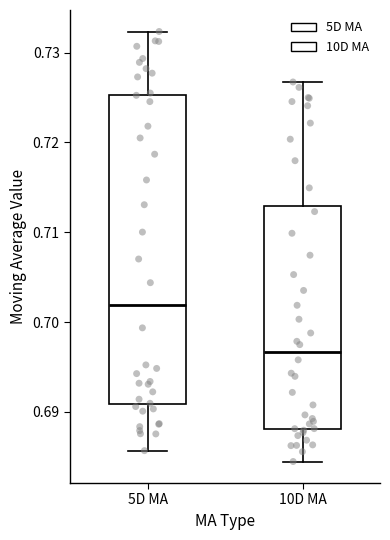

Where does the lower whisker of the box for 10D MA end on the y-axis? The values are not printed on the chart, so give them approximately, as read against the axis.

0.684